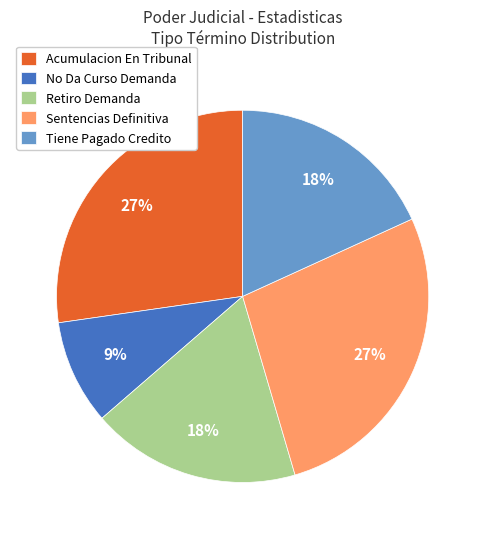

To the nearest percent, what is the difference between the Sentencias Definitiva and No Da Curso Demanda slice percentages?

18%